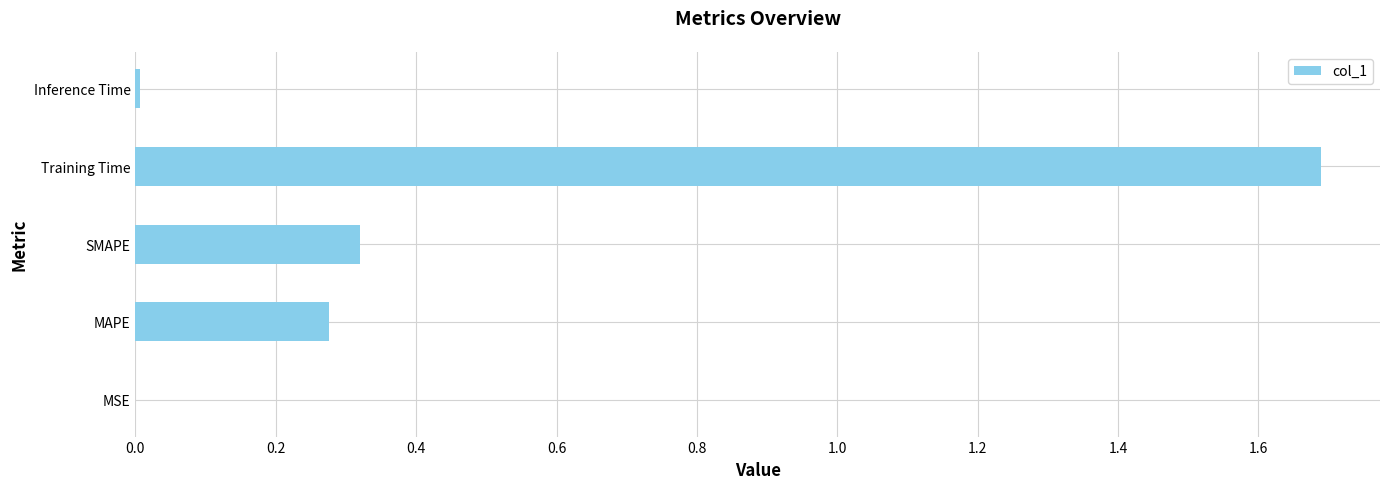

How many series are shown in this chart?

1